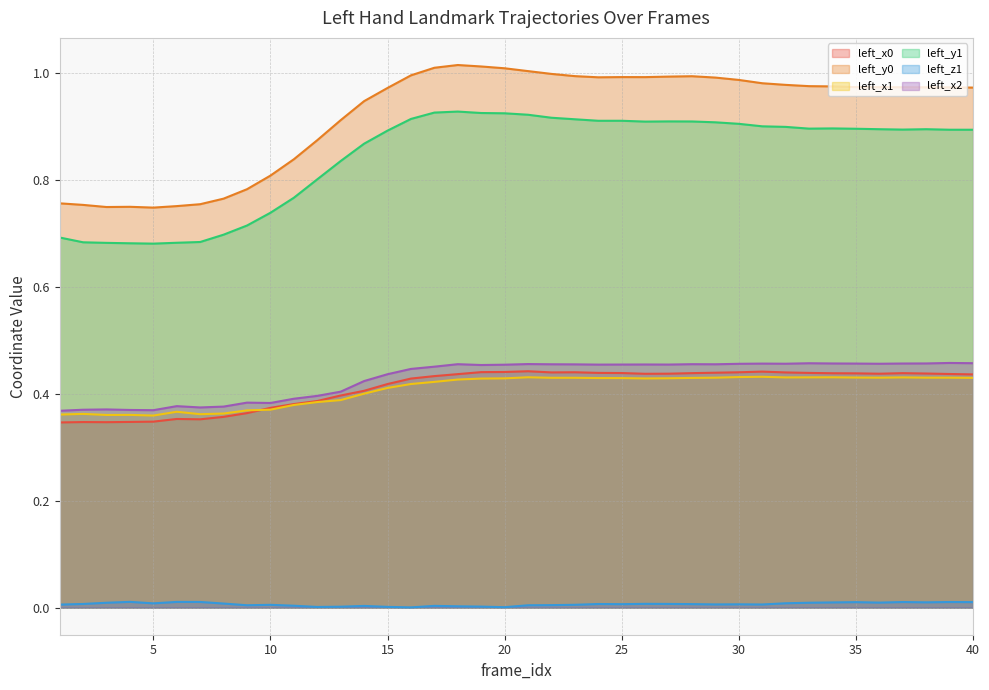

True or false: left_x1 has a value of 0.2 at 36.

False